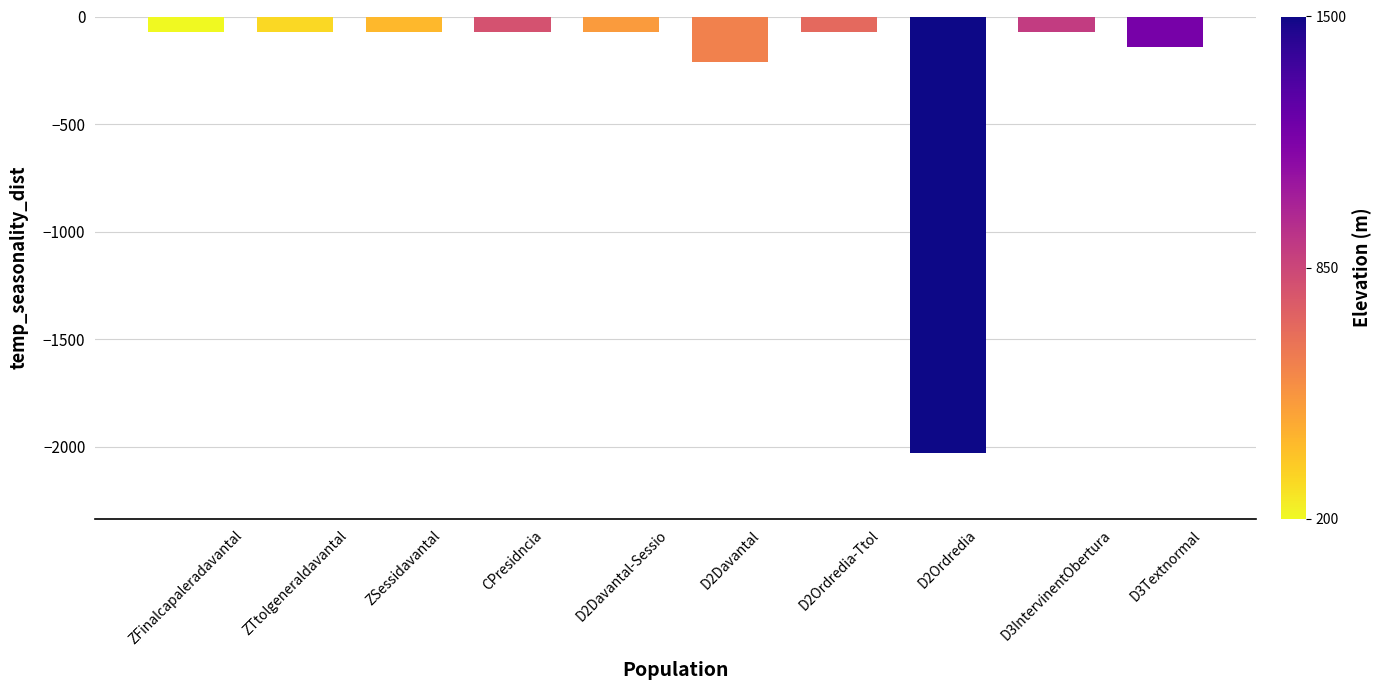

Reading right to left, list all the values displayed in this chart.

-140	-70	-2030	-70	-210	-70	-70	-70	-70	-70